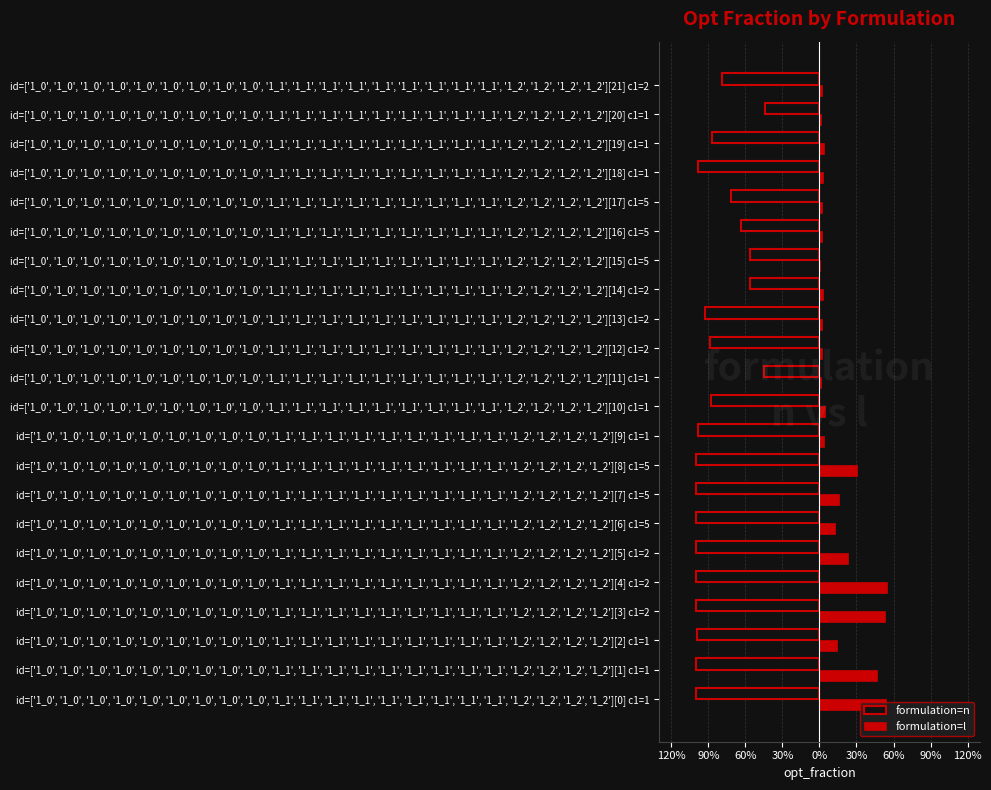

What are all the series names shown in the legend?

formulation=n, formulation=l